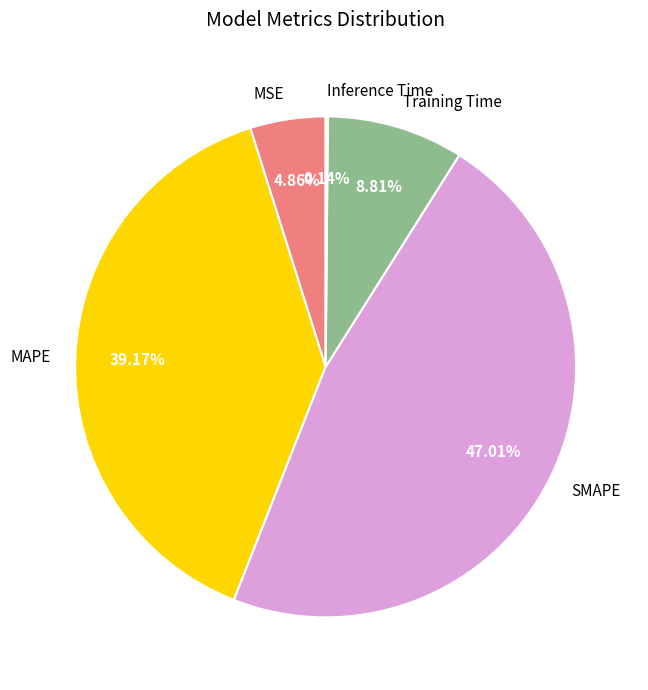

Which category has the biggest portion of the pie?

SMAPE